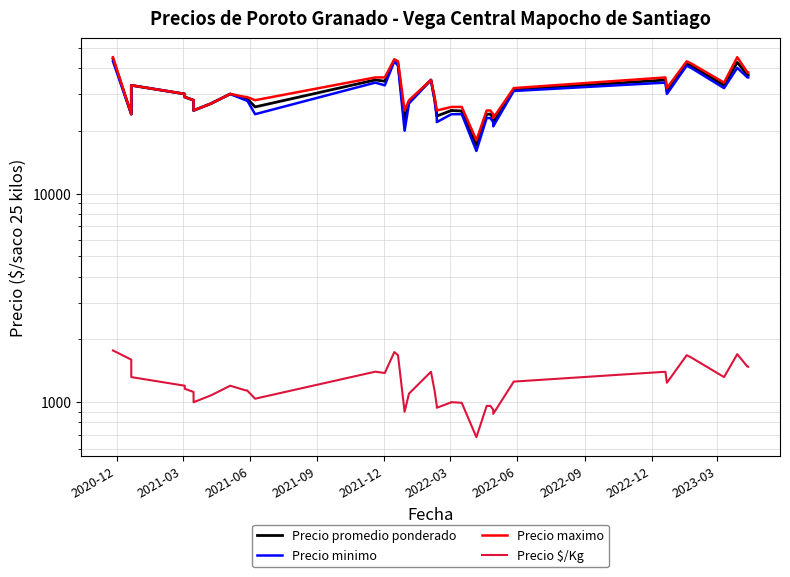

What are all the series names shown in the legend?

Precio promedio ponderado, Precio minimo, Precio maximo, Precio $/Kg